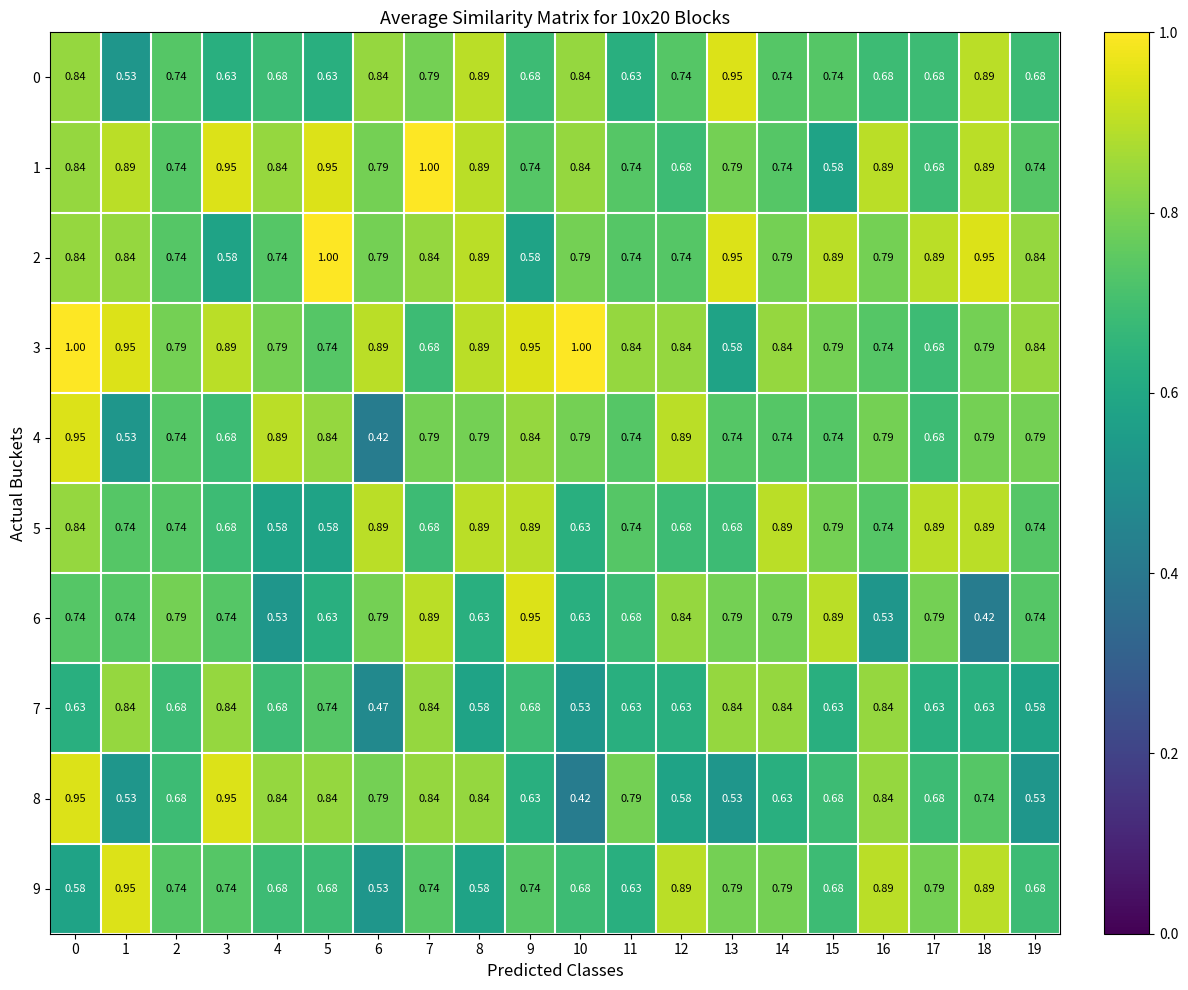

Which series changed the most between 12 and 18?

6